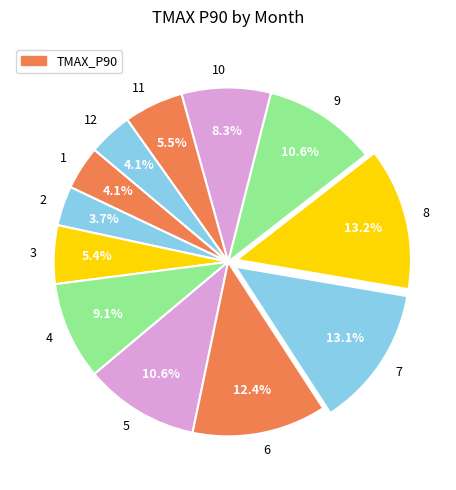

Does 6 represent more than half of the total?

No